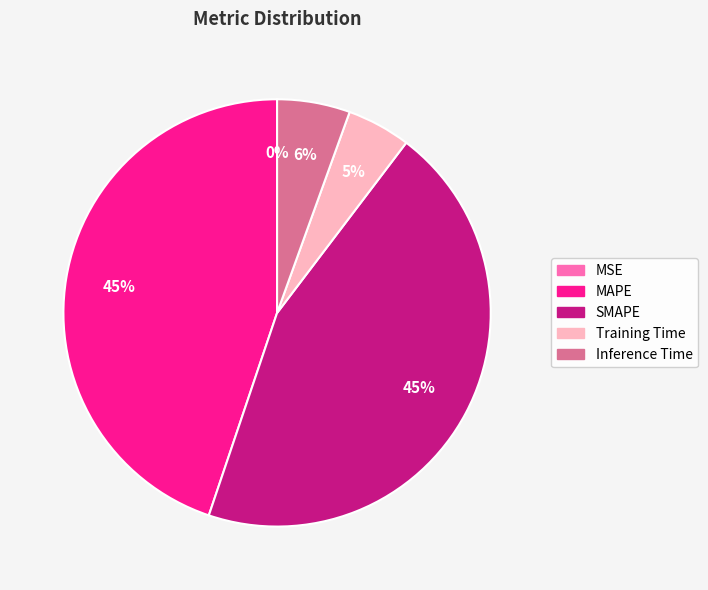

Is there any slice that represents more than half of the pie?

No